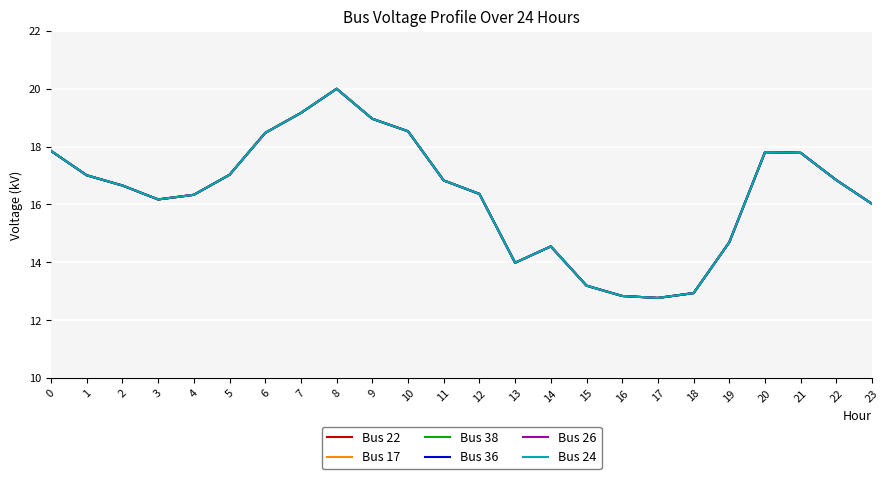

Does the chart have visible grid lines?

Yes